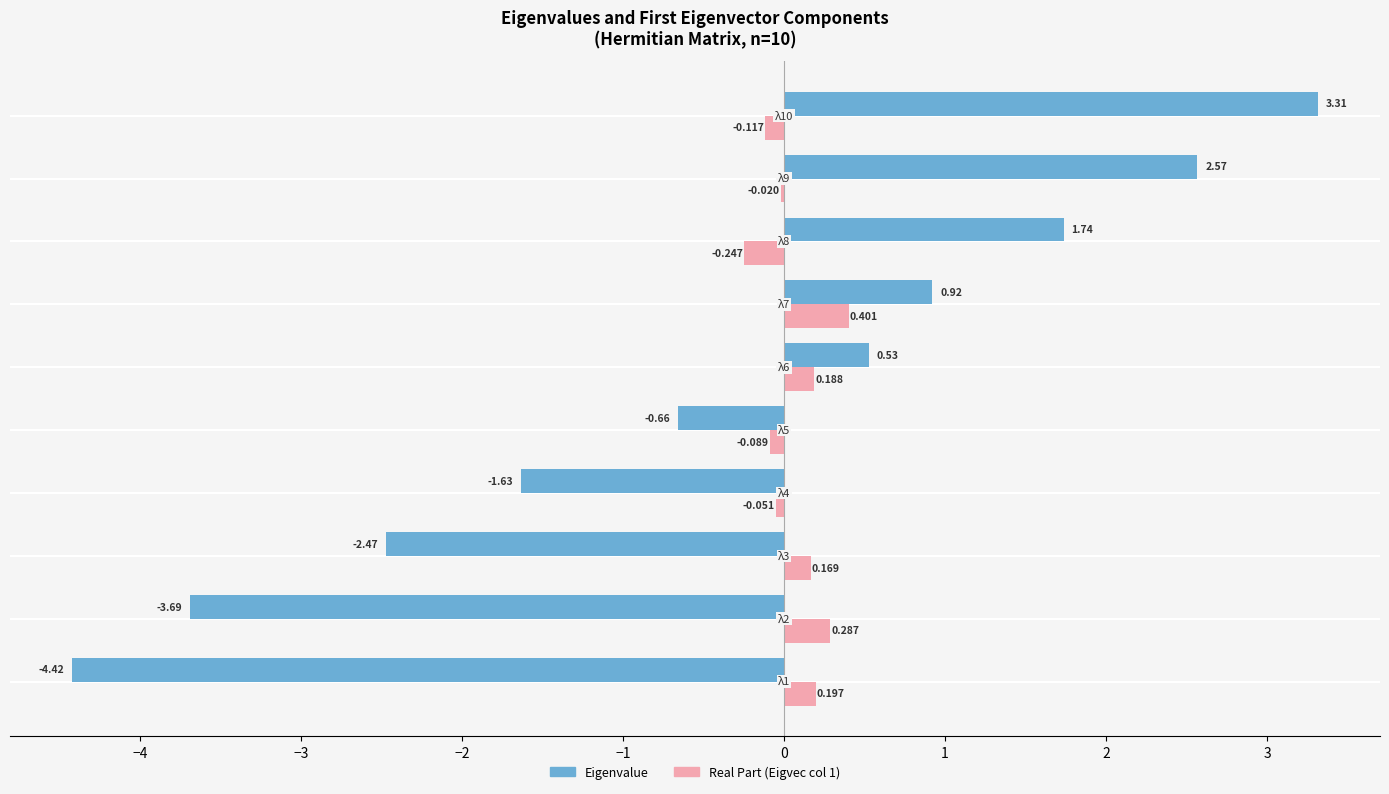

How many data points in Real Part (Eigvec col 1) are above 0?

5